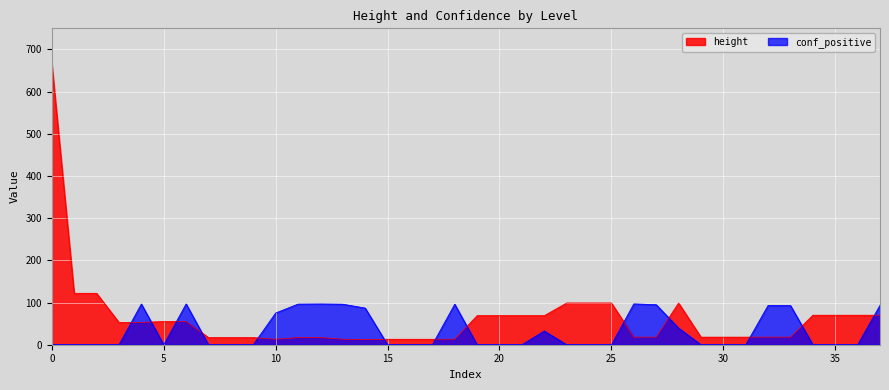

At 5, list the series in order from largest to smallest.

height, conf_positive